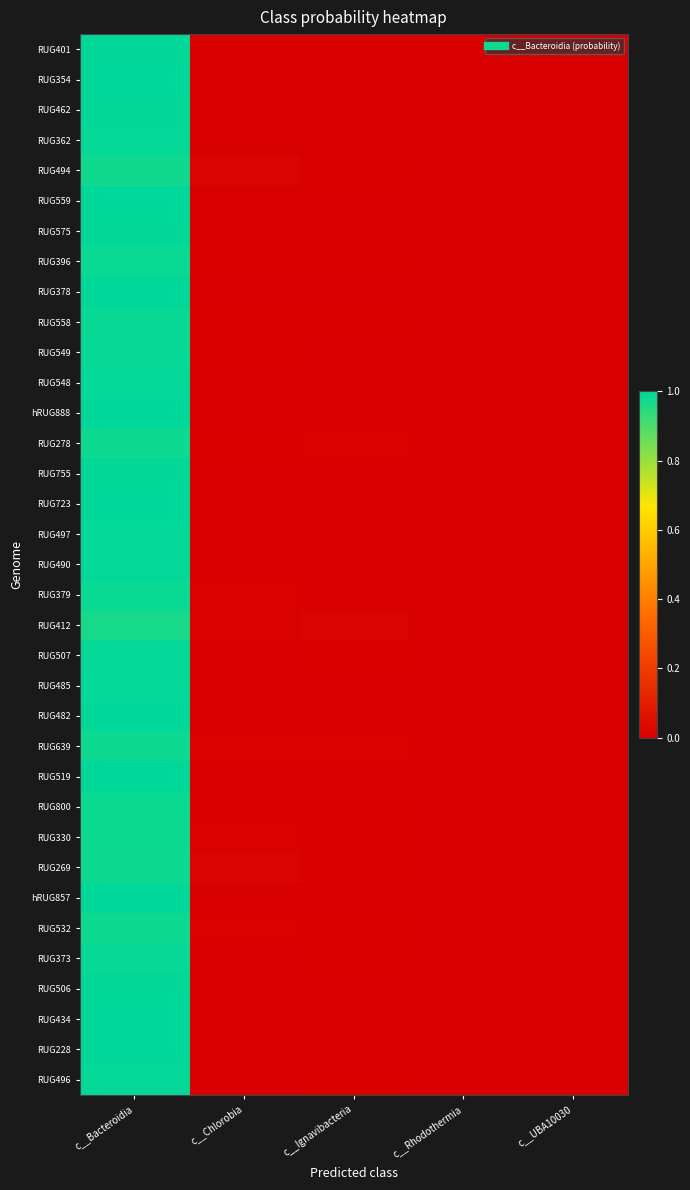

Reading right to left, extract all data points from this chart.

RUG401: c__UBA10030=0.0	c__Rhodothermia=0.0	c__Ignavibacteria=0.0	c__Chlorobia=0.0	c__Bacteroidia=1.0
RUG354: c__UBA10030=0.0	c__Rhodothermia=0.0	c__Ignavibacteria=0.0	c__Chlorobia=0.0	c__Bacteroidia=1.0
RUG462: c__UBA10030=0.0	c__Rhodothermia=0.0	c__Ignavibacteria=0.0	c__Chlorobia=0.0	c__Bacteroidia=1.0
RUG362: c__UBA10030=0.0	c__Rhodothermia=0.0	c__Ignavibacteria=0.0	c__Chlorobia=0.0	c__Bacteroidia=1.0
RUG494: c__UBA10030=0.0	c__Rhodothermia=0.0	c__Ignavibacteria=0.0	c__Chlorobia=0.0	c__Bacteroidia=1.0
RUG559: c__UBA10030=0.0	c__Rhodothermia=0.0	c__Ignavibacteria=0.0	c__Chlorobia=0.0	c__Bacteroidia=1.0
RUG575: c__UBA10030=0.0	c__Rhodothermia=0.0	c__Ignavibacteria=0.0	c__Chlorobia=0.0	c__Bacteroidia=1.0
RUG396: c__UBA10030=0.0	c__Rhodothermia=0.0	c__Ignavibacteria=0.0	c__Chlorobia=0.0	c__Bacteroidia=1.0
RUG378: c__UBA10030=0.0	c__Rhodothermia=0.0	c__Ignavibacteria=0.0	c__Chlorobia=0.0	c__Bacteroidia=1.0
RUG558: c__UBA10030=0.0	c__Rhodothermia=0.0	c__Ignavibacteria=0.0	c__Chlorobia=0.0	c__Bacteroidia=1.0
RUG549: c__UBA10030=0.0	c__Rhodothermia=0.0	c__Ignavibacteria=0.0	c__Chlorobia=0.0	c__Bacteroidia=1.0
RUG548: c__UBA10030=0.0	c__Rhodothermia=0.0	c__Ignavibacteria=0.0	c__Chlorobia=0.0	c__Bacteroidia=1.0
hRUG888: c__UBA10030=0.0	c__Rhodothermia=0.0	c__Ignavibacteria=0.0	c__Chlorobia=0.0	c__Bacteroidia=1.0
RUG278: c__UBA10030=0.0	c__Rhodothermia=0.0	c__Ignavibacteria=0.0	c__Chlorobia=0.0	c__Bacteroidia=1.0
RUG755: c__UBA10030=0.0	c__Rhodothermia=0.0	c__Ignavibacteria=0.0	c__Chlorobia=0.0	c__Bacteroidia=1.0
RUG723: c__UBA10030=0.0	c__Rhodothermia=0.0	c__Ignavibacteria=0.0	c__Chlorobia=0.0	c__Bacteroidia=1.0
RUG497: c__UBA10030=0.0	c__Rhodothermia=0.0	c__Ignavibacteria=0.0	c__Chlorobia=0.0	c__Bacteroidia=1.0
RUG490: c__UBA10030=0.0	c__Rhodothermia=0.0	c__Ignavibacteria=0.0	c__Chlorobia=0.0	c__Bacteroidia=1.0
RUG379: c__UBA10030=0.0	c__Rhodothermia=0.0	c__Ignavibacteria=0.0	c__Chlorobia=0.0	c__Bacteroidia=1.0
RUG412: c__UBA10030=0.0	c__Rhodothermia=0.0	c__Ignavibacteria=0.0	c__Chlorobia=0.0	c__Bacteroidia=1.0
RUG507: c__UBA10030=0.0	c__Rhodothermia=0.0	c__Ignavibacteria=0.0	c__Chlorobia=0.0	c__Bacteroidia=1.0
RUG485: c__UBA10030=0.0	c__Rhodothermia=0.0	c__Ignavibacteria=0.0	c__Chlorobia=0.0	c__Bacteroidia=1.0
RUG482: c__UBA10030=0.0	c__Rhodothermia=0.0	c__Ignavibacteria=0.0	c__Chlorobia=0.0	c__Bacteroidia=1.0
RUG639: c__UBA10030=0.0	c__Rhodothermia=0.0	c__Ignavibacteria=0.0	c__Chlorobia=0.0	c__Bacteroidia=1.0
RUG519: c__UBA10030=0.0	c__Rhodothermia=0.0	c__Ignavibacteria=0.0	c__Chlorobia=0.0	c__Bacteroidia=1.0
RUG800: c__UBA10030=0.0	c__Rhodothermia=0.0	c__Ignavibacteria=0.0	c__Chlorobia=0.0	c__Bacteroidia=1.0
RUG330: c__UBA10030=0.0	c__Rhodothermia=0.0	c__Ignavibacteria=0.0	c__Chlorobia=0.0	c__Bacteroidia=1.0
RUG269: c__UBA10030=0.0	c__Rhodothermia=0.0	c__Ignavibacteria=0.0	c__Chlorobia=0.0	c__Bacteroidia=1.0
hRUG857: c__UBA10030=0.0	c__Rhodothermia=0.0	c__Ignavibacteria=0.0	c__Chlorobia=0.0	c__Bacteroidia=1.0
RUG532: c__UBA10030=0.0	c__Rhodothermia=0.0	c__Ignavibacteria=0.0	c__Chlorobia=0.0	c__Bacteroidia=1.0
RUG373: c__UBA10030=0.0	c__Rhodothermia=0.0	c__Ignavibacteria=0.0	c__Chlorobia=0.0	c__Bacteroidia=1.0
RUG506: c__UBA10030=0.0	c__Rhodothermia=0.0	c__Ignavibacteria=0.0	c__Chlorobia=0.0	c__Bacteroidia=1.0
RUG434: c__UBA10030=0.0	c__Rhodothermia=0.0	c__Ignavibacteria=0.0	c__Chlorobia=0.0	c__Bacteroidia=1.0
RUG228: c__UBA10030=0.0	c__Rhodothermia=0.0	c__Ignavibacteria=0.0	c__Chlorobia=0.0	c__Bacteroidia=1.0
RUG496: c__UBA10030=0.0	c__Rhodothermia=0.0	c__Ignavibacteria=0.0	c__Chlorobia=0.0	c__Bacteroidia=1.0